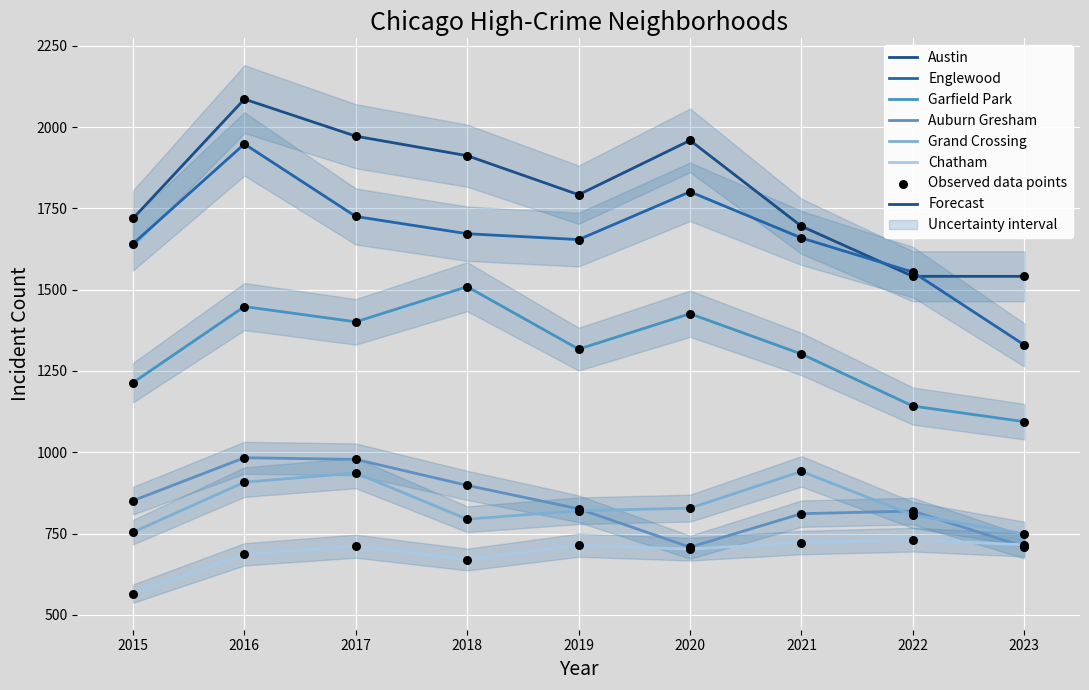

Is the value of Auburn Gresham at 2019 greater than the value of Austin at 2019?

No